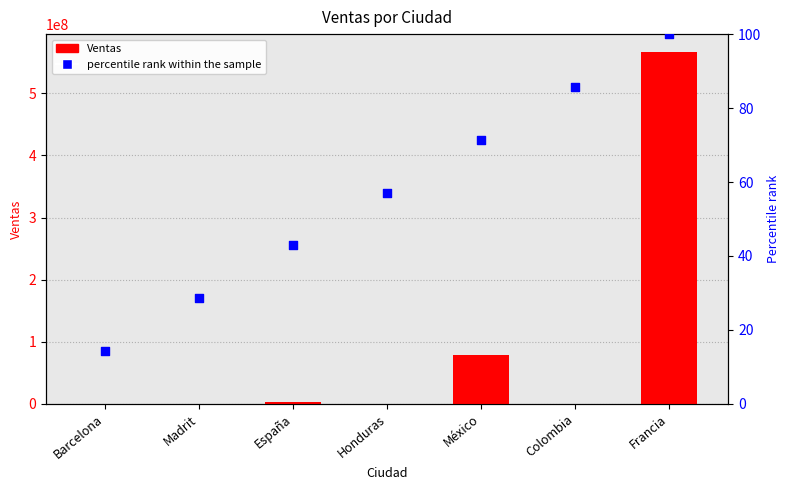

At which category is the sum across all series the highest?

Francia